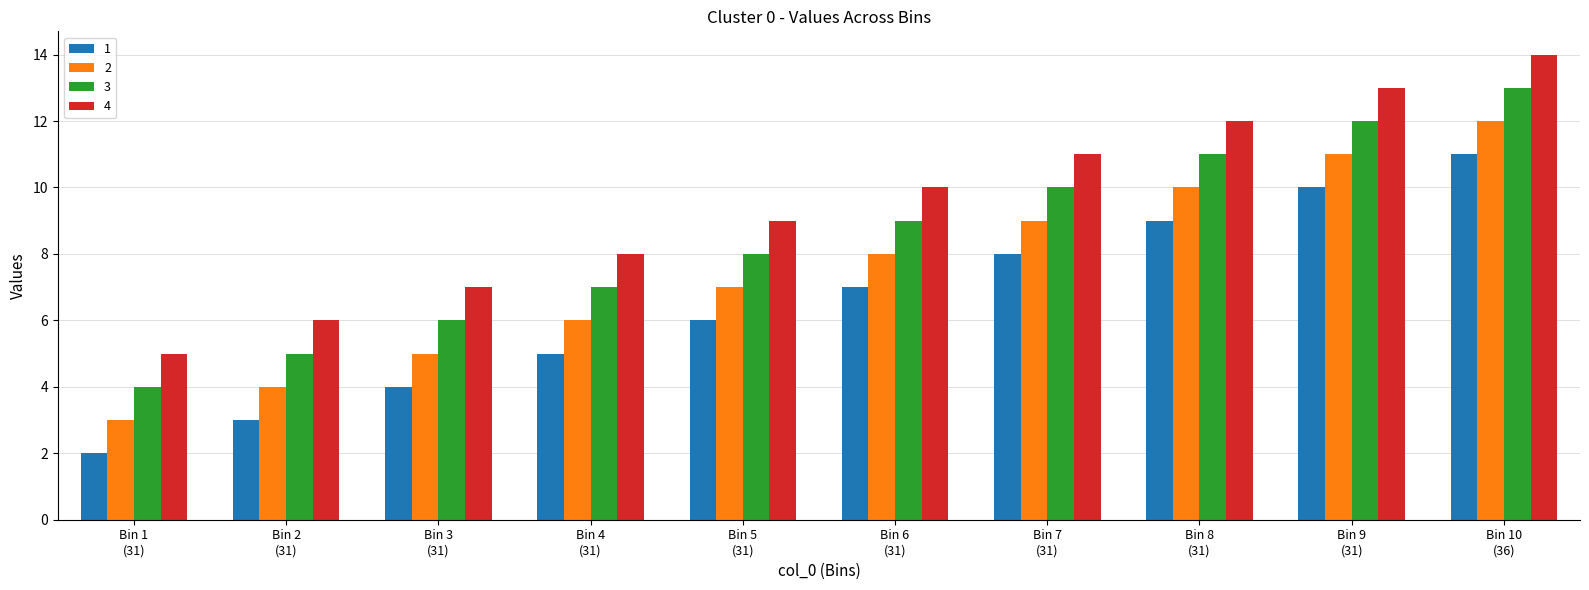

Rank the series by their maximum value, from lowest to highest.

1, 2, 3, 4